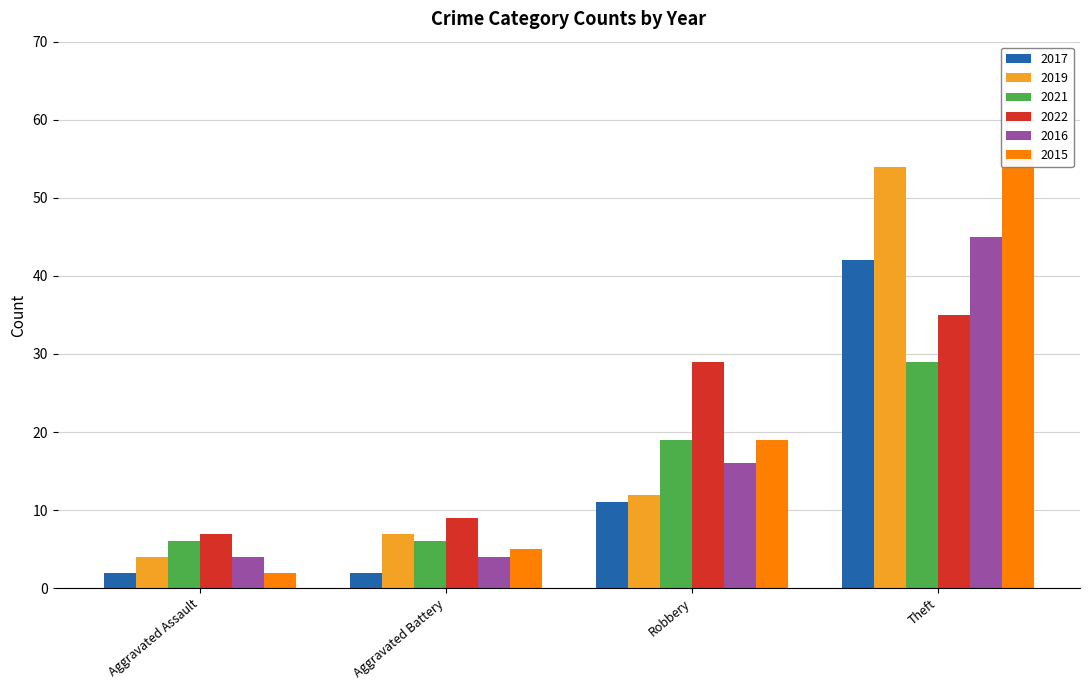

Rank the series by their maximum value, from highest to lowest.

2015, 2019, 2016, 2017, 2022, 2021